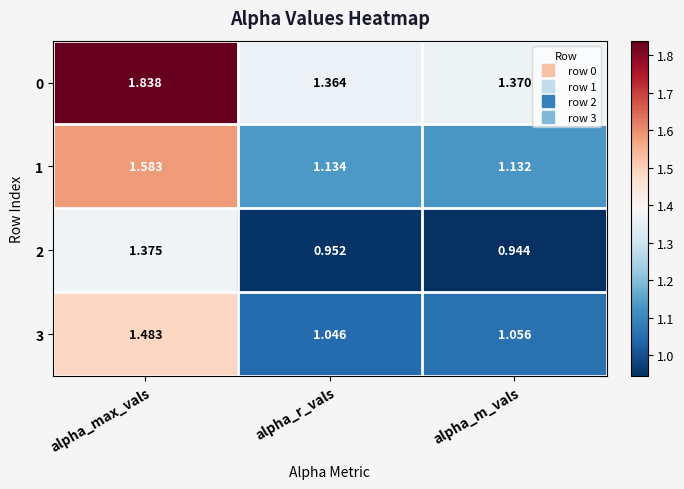

At which category is the sum across all series the highest?

alpha_max_vals